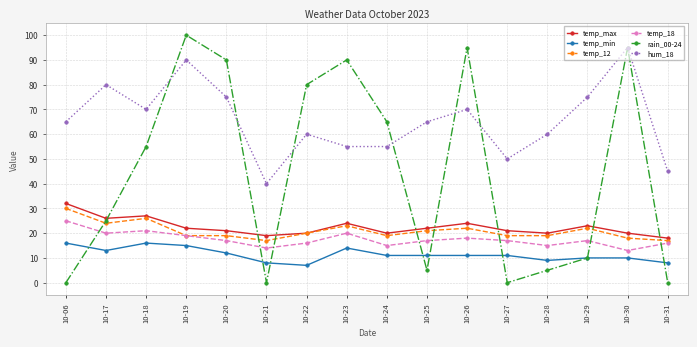

True or false: temp_12 and temp_min intersect in this chart.

False